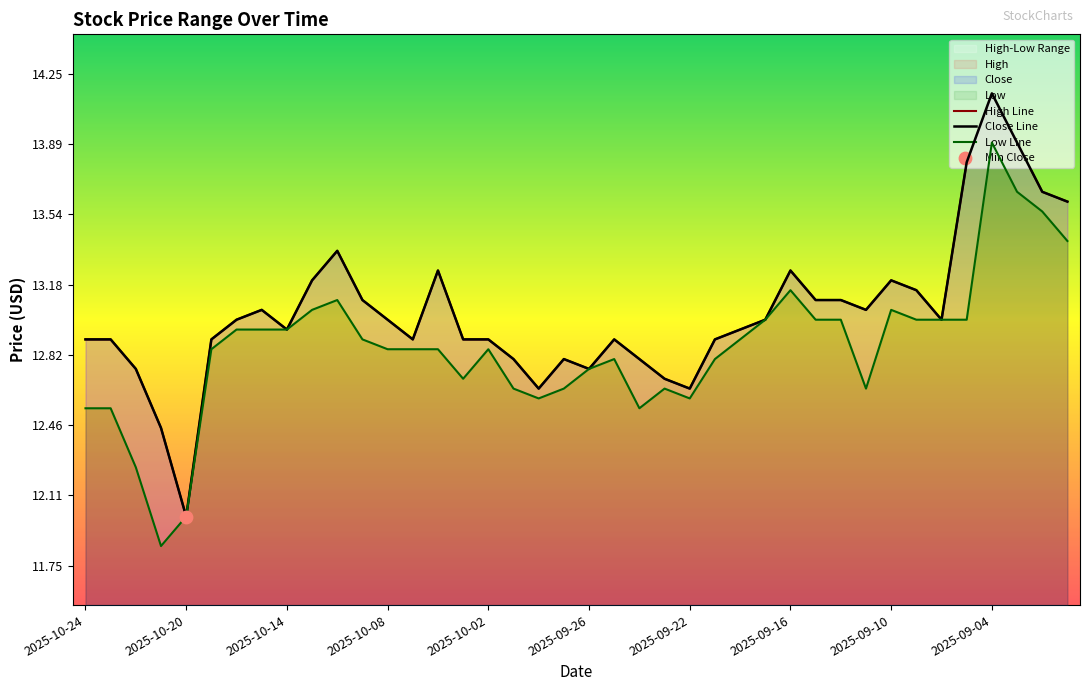

Which series has the largest total across all categories?

High Line